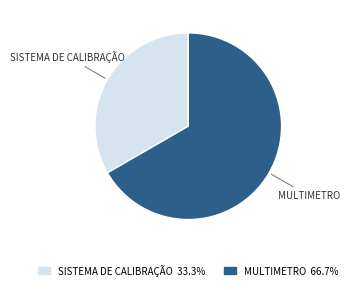

Is there any slice that represents more than half of the pie?

Yes